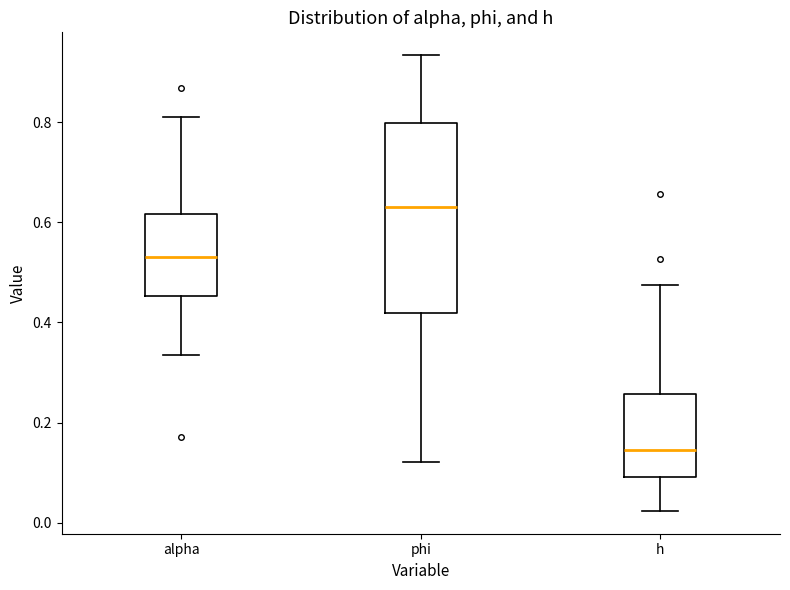

Which box's median line is the lowest?

h